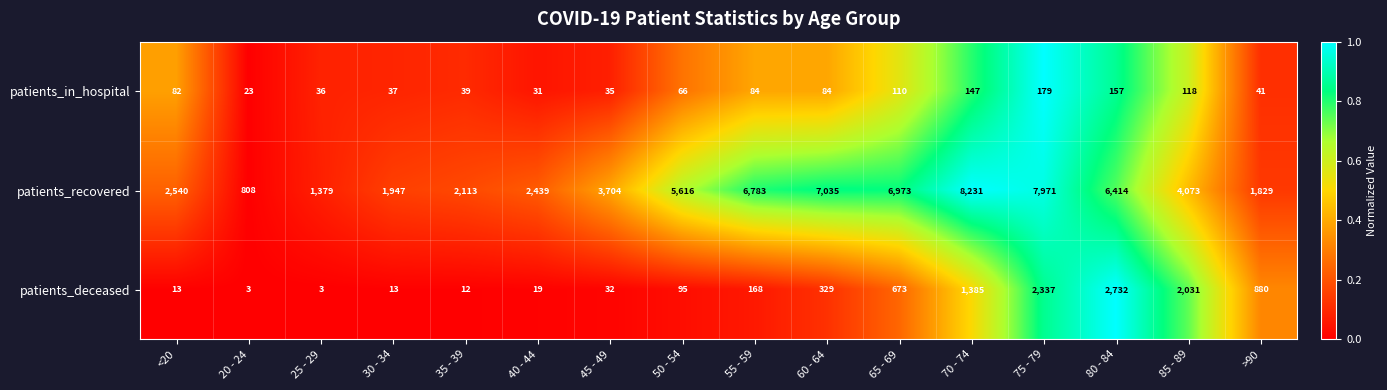

What is the average value of the patients_deceased series?

670